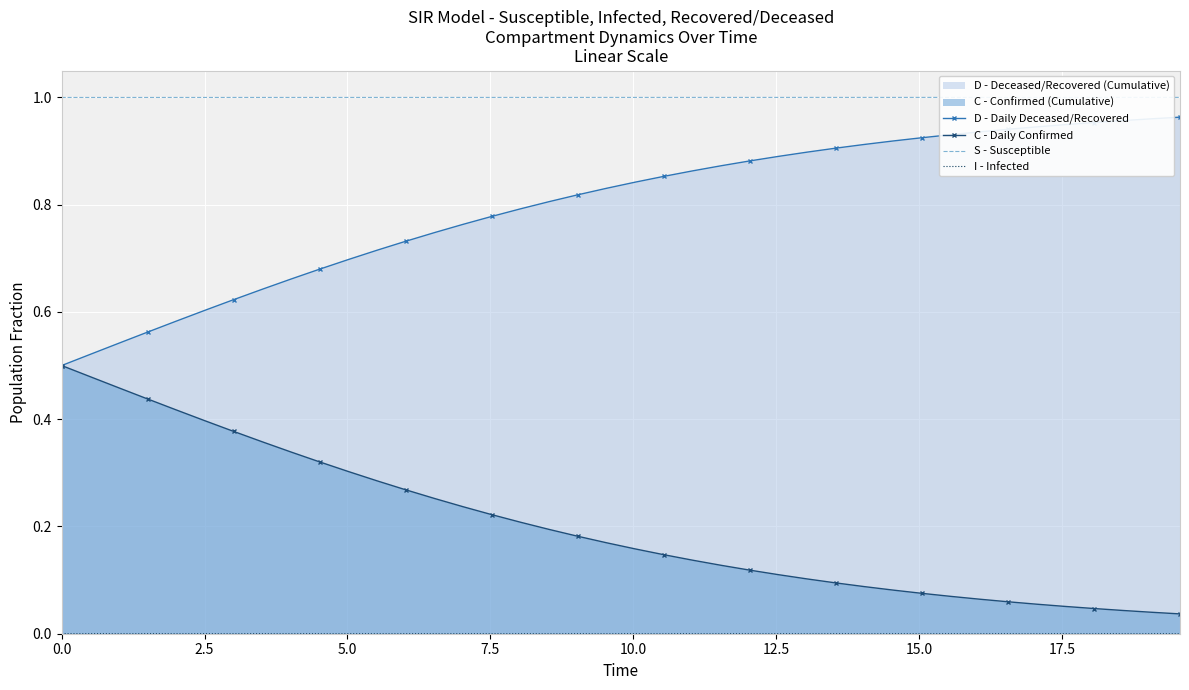

Reading left to right, transcribe all the data shown in this chart.

D - Daily Deceased/Recovered: 0.5	0.5	0.5	0.6	0.6	0.6	0.6	0.6	0.7	0.7	0.7	0.7	0.7	0.7	0.8	0.8	0.8	0.8	0.8	0.8	0.8	0.9	0.9	0.9	0.9	0.9	0.9	0.9	0.9	0.9	0.9	0.9	0.9	0.9	0.9	0.9	1.0	1.0	1.0	1.0
C - Daily Confirmed: 0.5	0.5	0.5	0.4	0.4	0.4	0.4	0.4	0.3	0.3	0.3	0.3	0.3	0.3	0.2	0.2	0.2	0.2	0.2	0.2	0.2	0.1	0.1	0.1	0.1	0.1	0.1	0.1	0.1	0.1	0.1	0.1	0.1	0.1	0.1	0.1	0.0	0.0	0.0	0.0
S - Susceptible: 1.0	1.0	1.0	1.0	1.0	1.0	1.0	1.0	1.0	1.0	1.0	1.0	1.0	1.0	1.0	1.0	1.0	1.0	1.0	1.0	1.0	1.0	1.0	1.0	1.0	1.0	1.0	1.0	1.0	1.0	1.0	1.0	1.0	1.0	1.0	1.0	1.0	1.0	1.0	1.0
I - Infected: 0.0	0.0	0.0	0.0	0.0	0.0	0.0	0.0	0.0	0.0	0.0	0.0	0.0	0.0	0.0	0.0	0.0	0.0	0.0	0.0	0.0	0.0	0.0	0.0	0.0	0.0	0.0	0.0	0.0	0.0	0.0	0.0	0.0	0.0	0.0	0.0	0.0	0.0	0.0	0.0